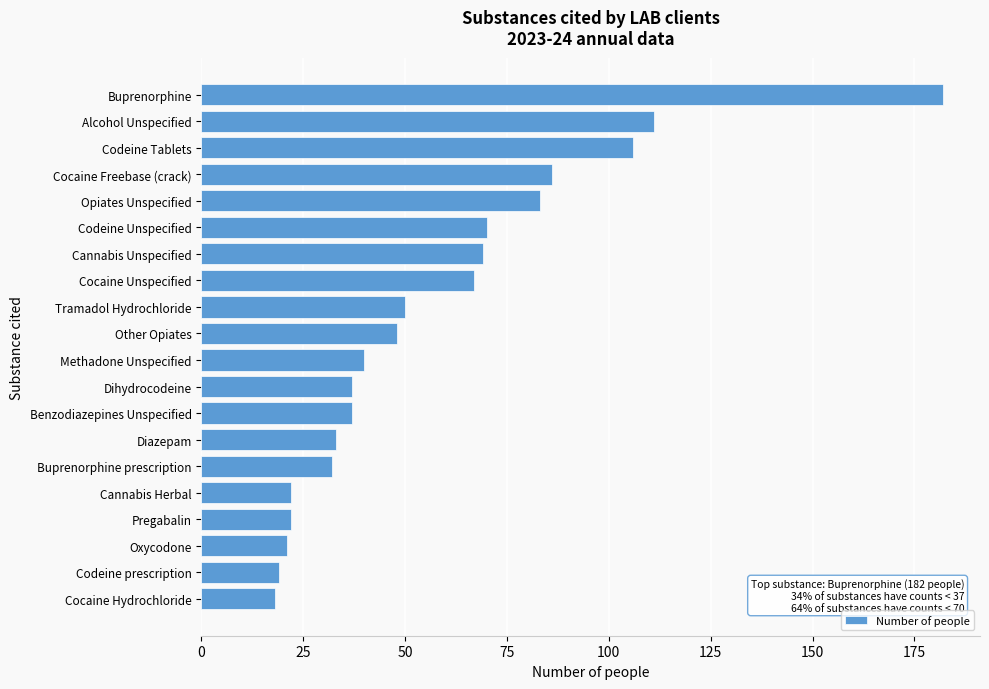

Reading top to bottom, what are all the values shown in this chart?

Buprenorphine=182	Alcohol Unspecified=111	Codeine Tablets=106	Cocaine Freebase (crack)=86	Opiates Unspecified=83	Codeine Unspecified=70	Cannabis Unspecified=69	Cocaine Unspecified=67	Tramadol Hydrochloride=50	Other Opiates=48	Methadone Unspecified=40	Dihydrocodeine=37	Benzodiazepines Unspecified=37	Diazepam=33	Buprenorphine prescription=32	Cannabis Herbal=22	Pregabalin=22	Oxycodone=21	Codeine prescription=19	Cocaine Hydrochloride=18